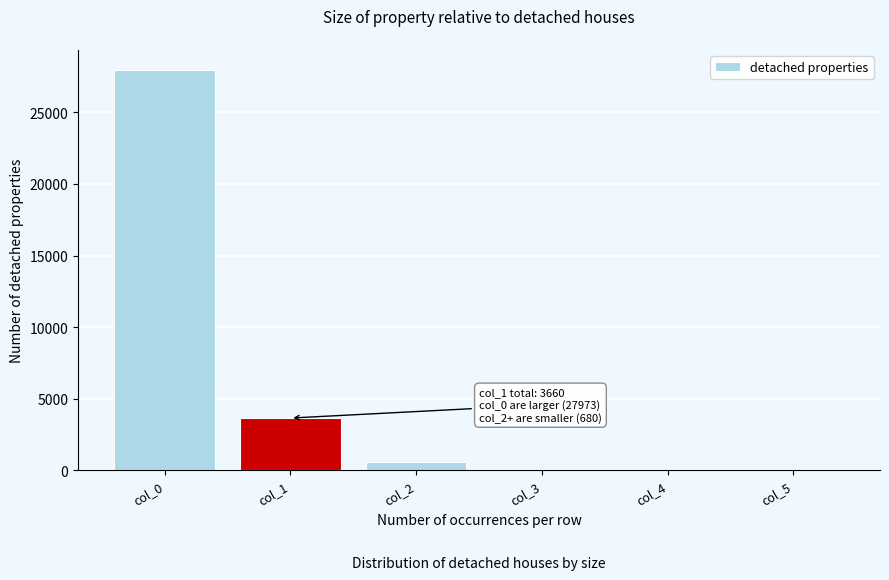

What is the sum of all values?

32313